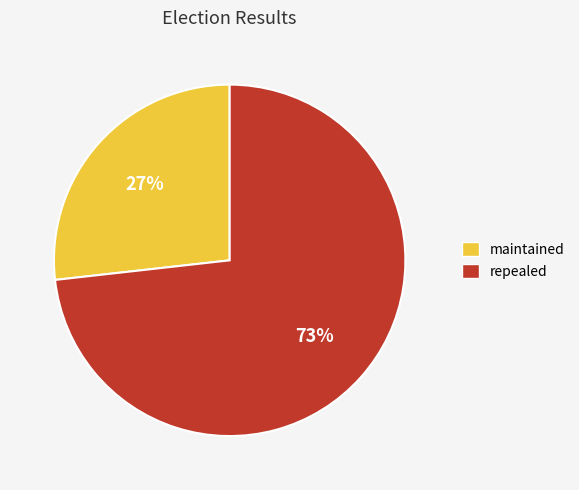

Do maintained and repealed together represent more than half of the pie?

Yes